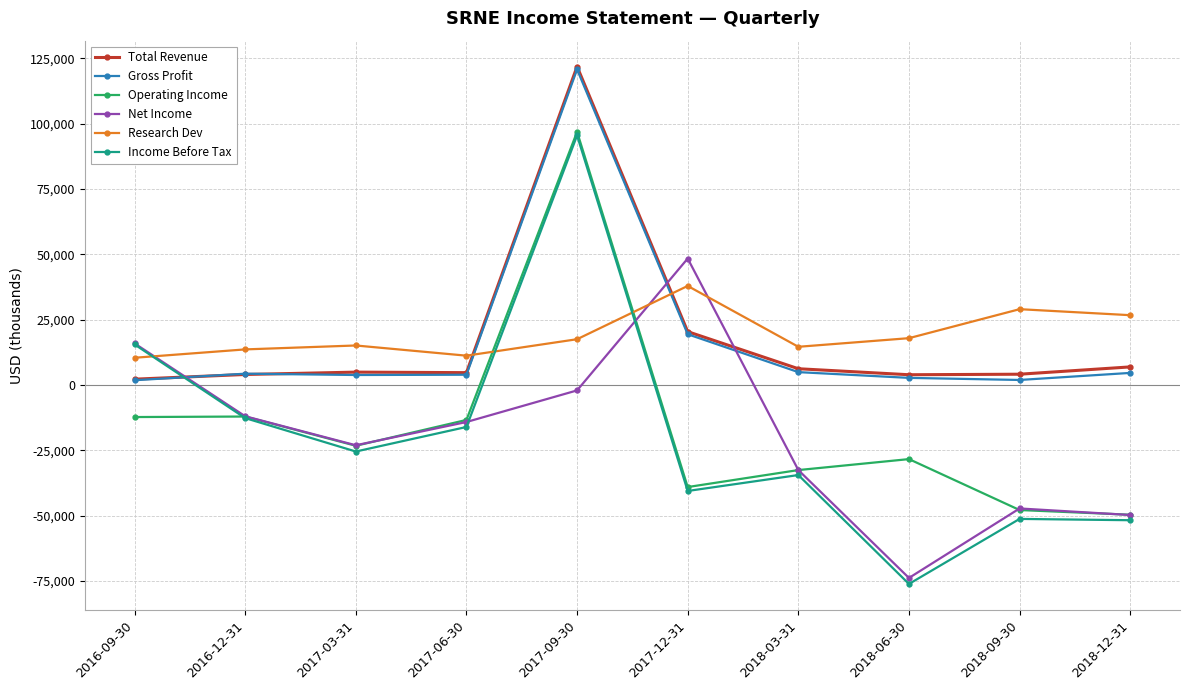

Where is Income Before Tax nearest to the value 9650?

2016-09-30